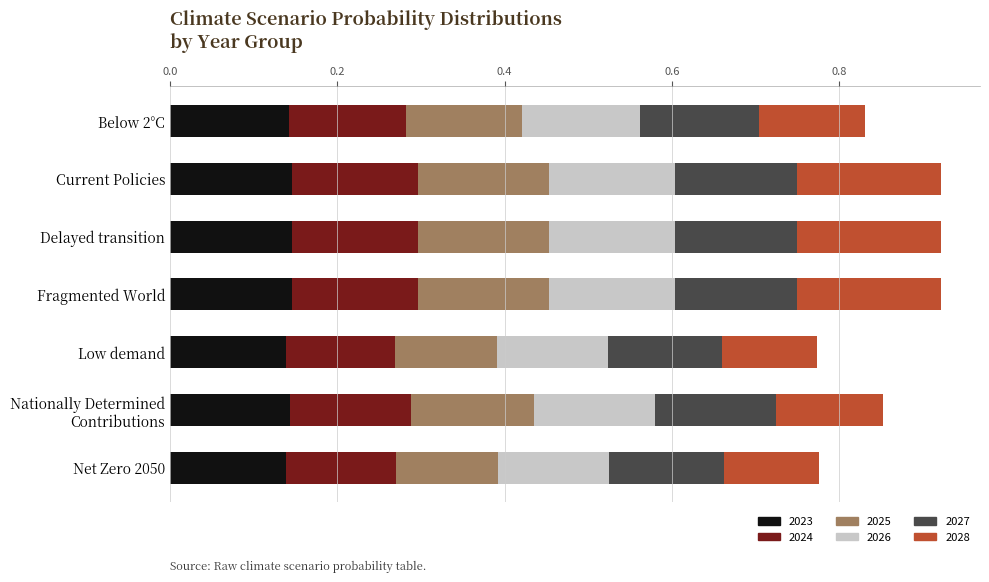

Count the 2023 values in the range 0 to 1.

7